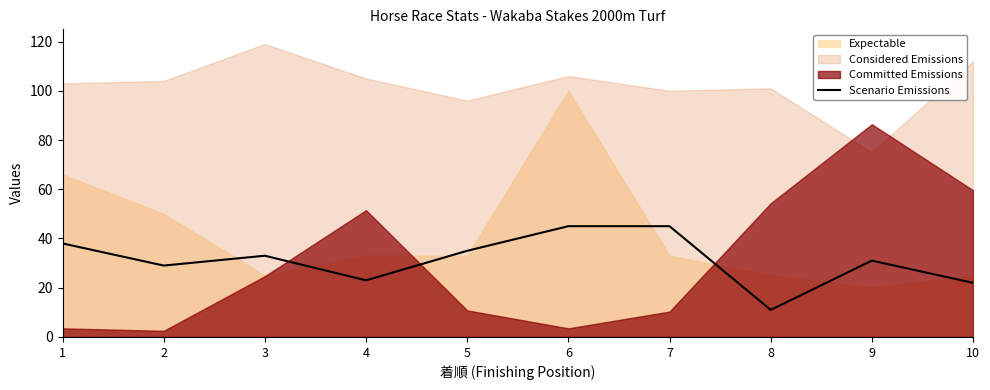

The value of Scenario Emissions at 1 is 57. True or false?

False